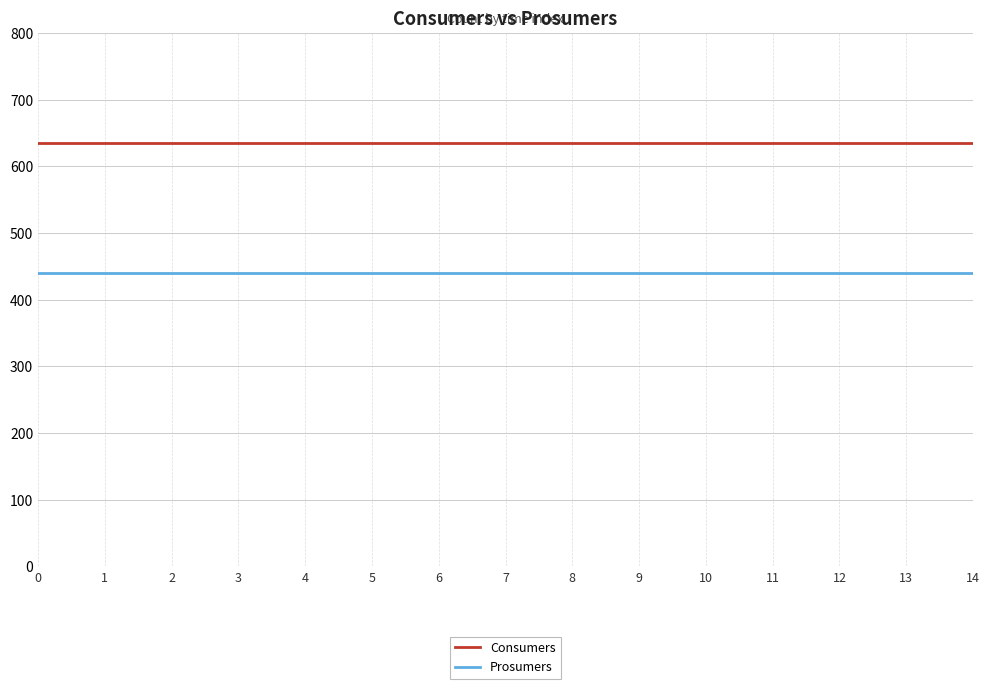

Rank the series at 0 from lowest to highest value.

Prosumers, Consumers